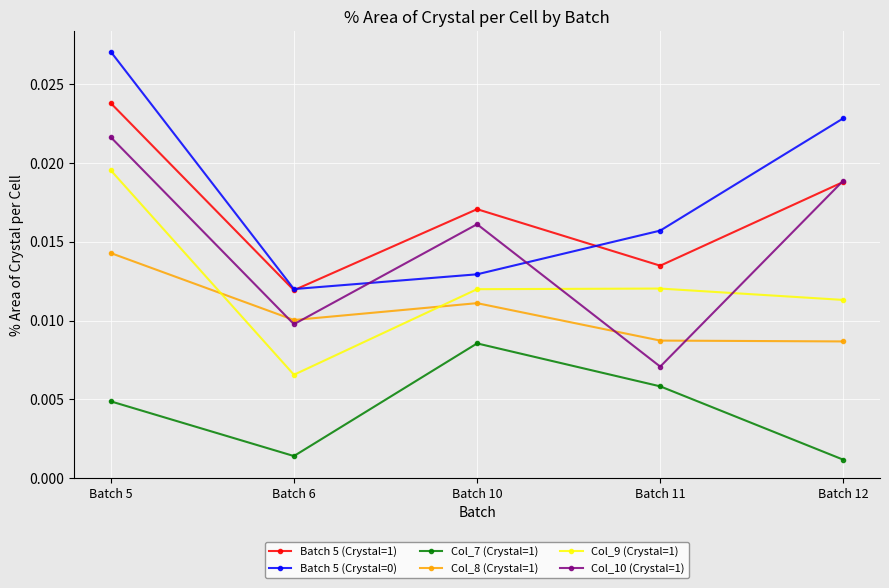

True or false: Col_8 (Crystal=1) has more than 0 points higher than both neighbors.

True